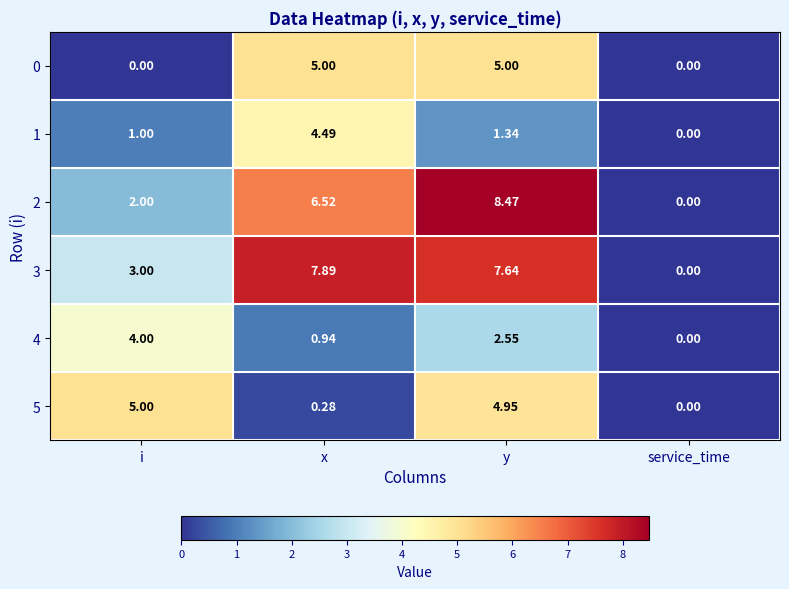

List the labels in order of 5 value, smallest first.

service_time, x, y, i